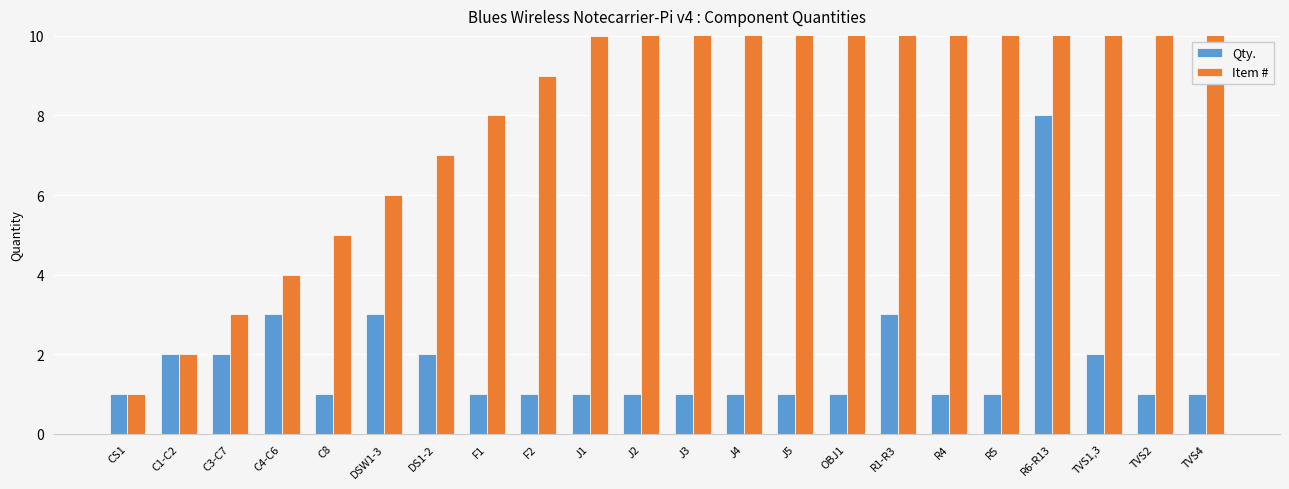

Which has a higher value, TVS1,3 or J3?

TVS1,3